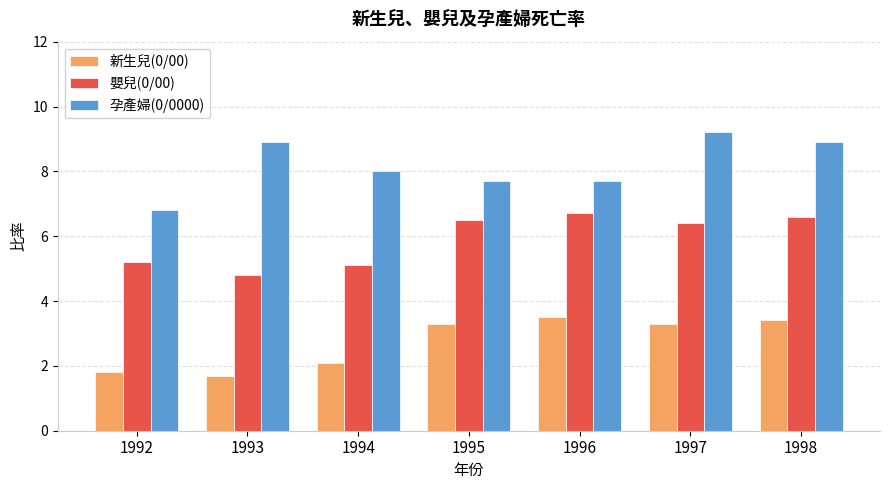

Which series has the largest total across all categories?

孕產婦(0/0000)